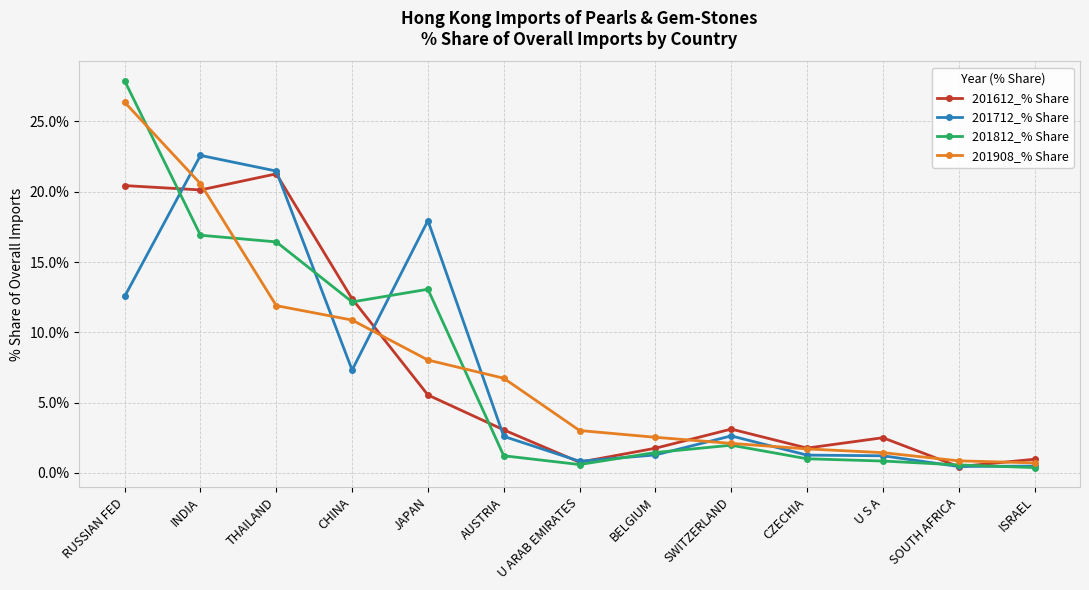

Is it true that 201908_% Share equals 4.4 at JAPAN?

False